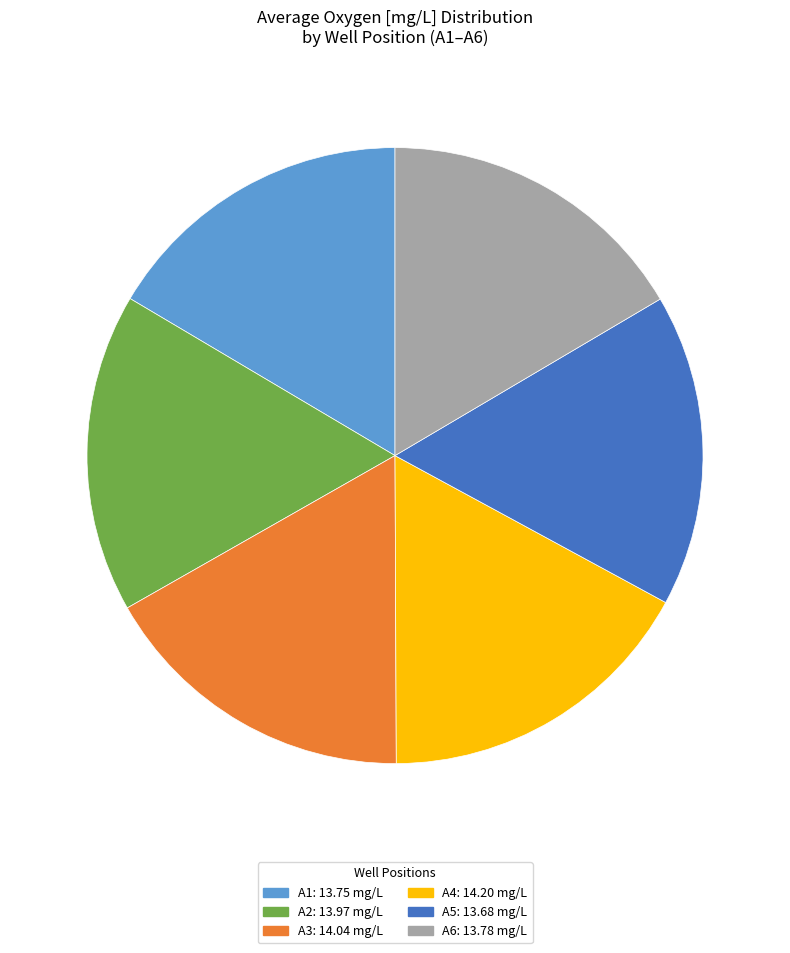

Do A2 and A4 together represent more than half of the pie?

No